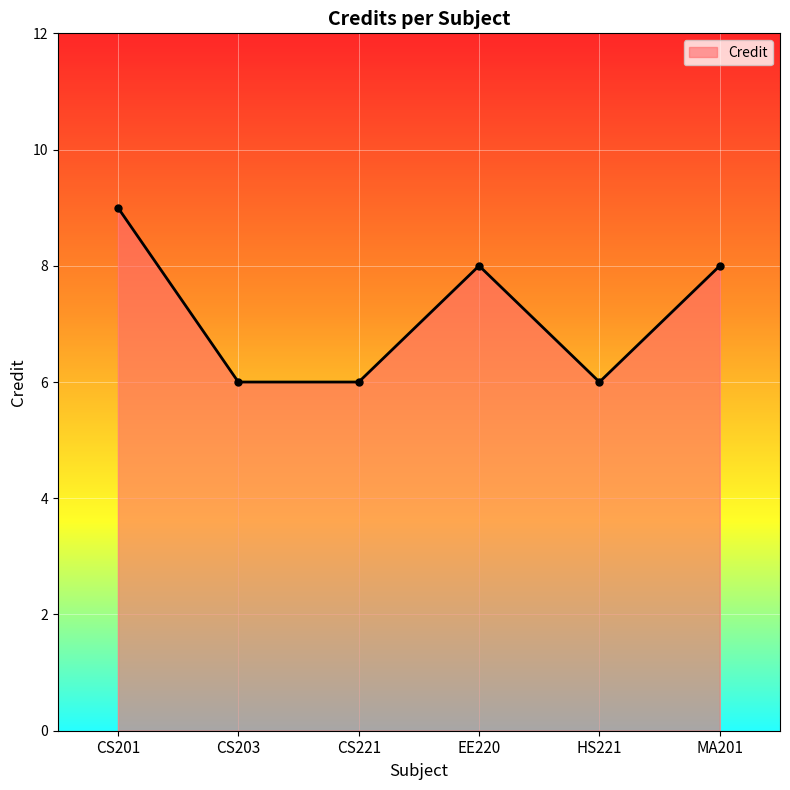

At which category does the chart reach its peak across all series?

CS201